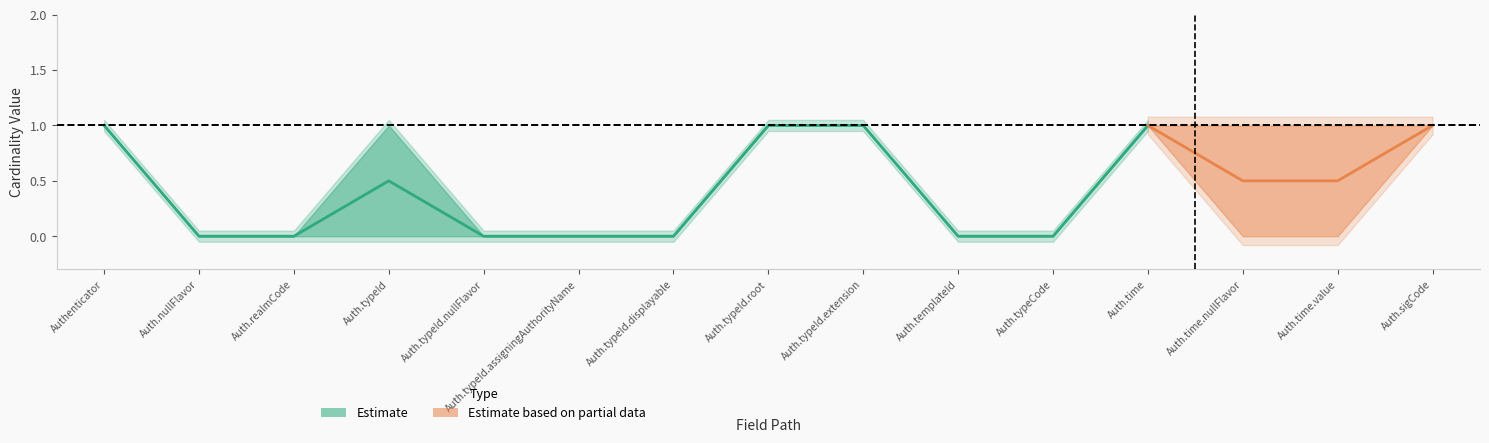

Count the Max values in the range 0 to 1.

15